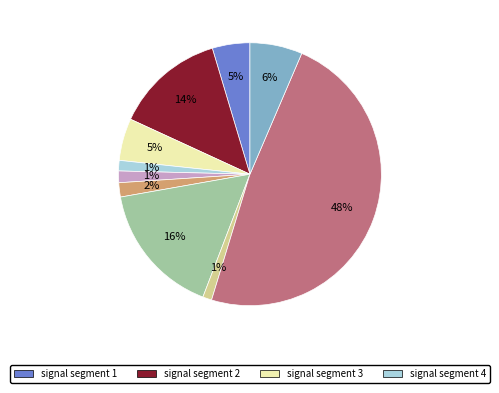

To the nearest percent, what is the difference between the largest and smallest slice percentages?

47%